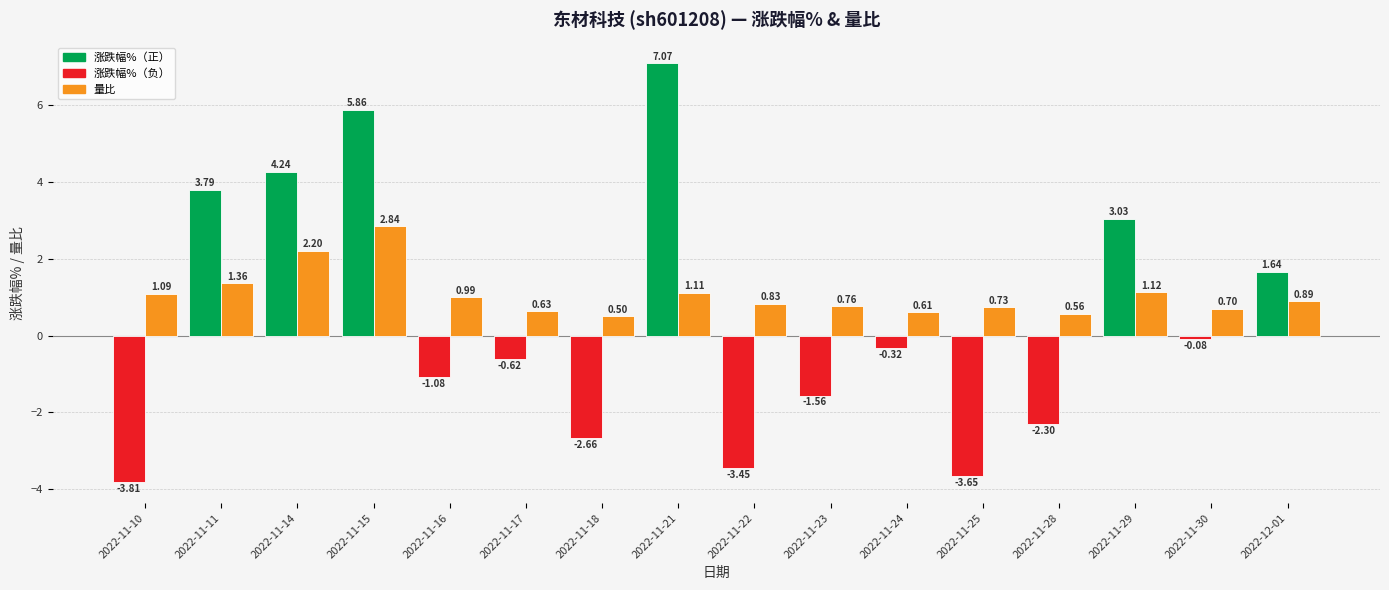

At which category is the sum across all series the highest?

2022-11-15